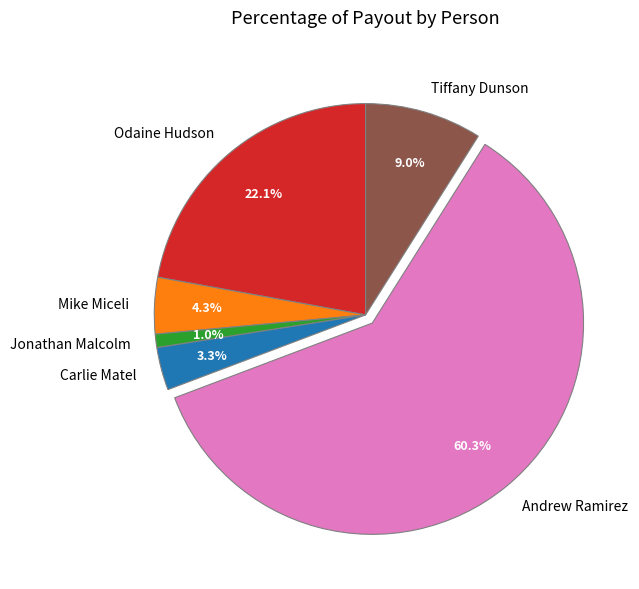

Which has a higher value, Odaine Hudson or Jonathan Malcolm?

Odaine Hudson